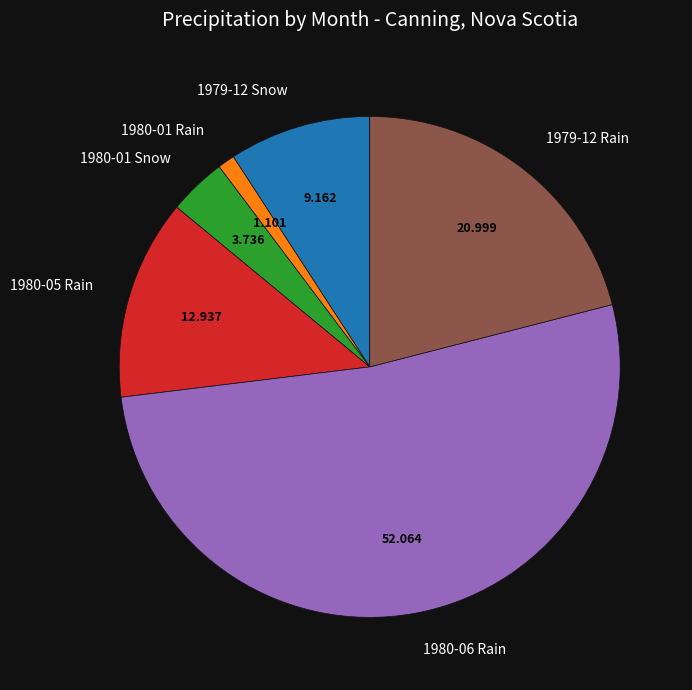

Is the sum of 1980-05 Rain and 1979-12 Rain greater than half?

No